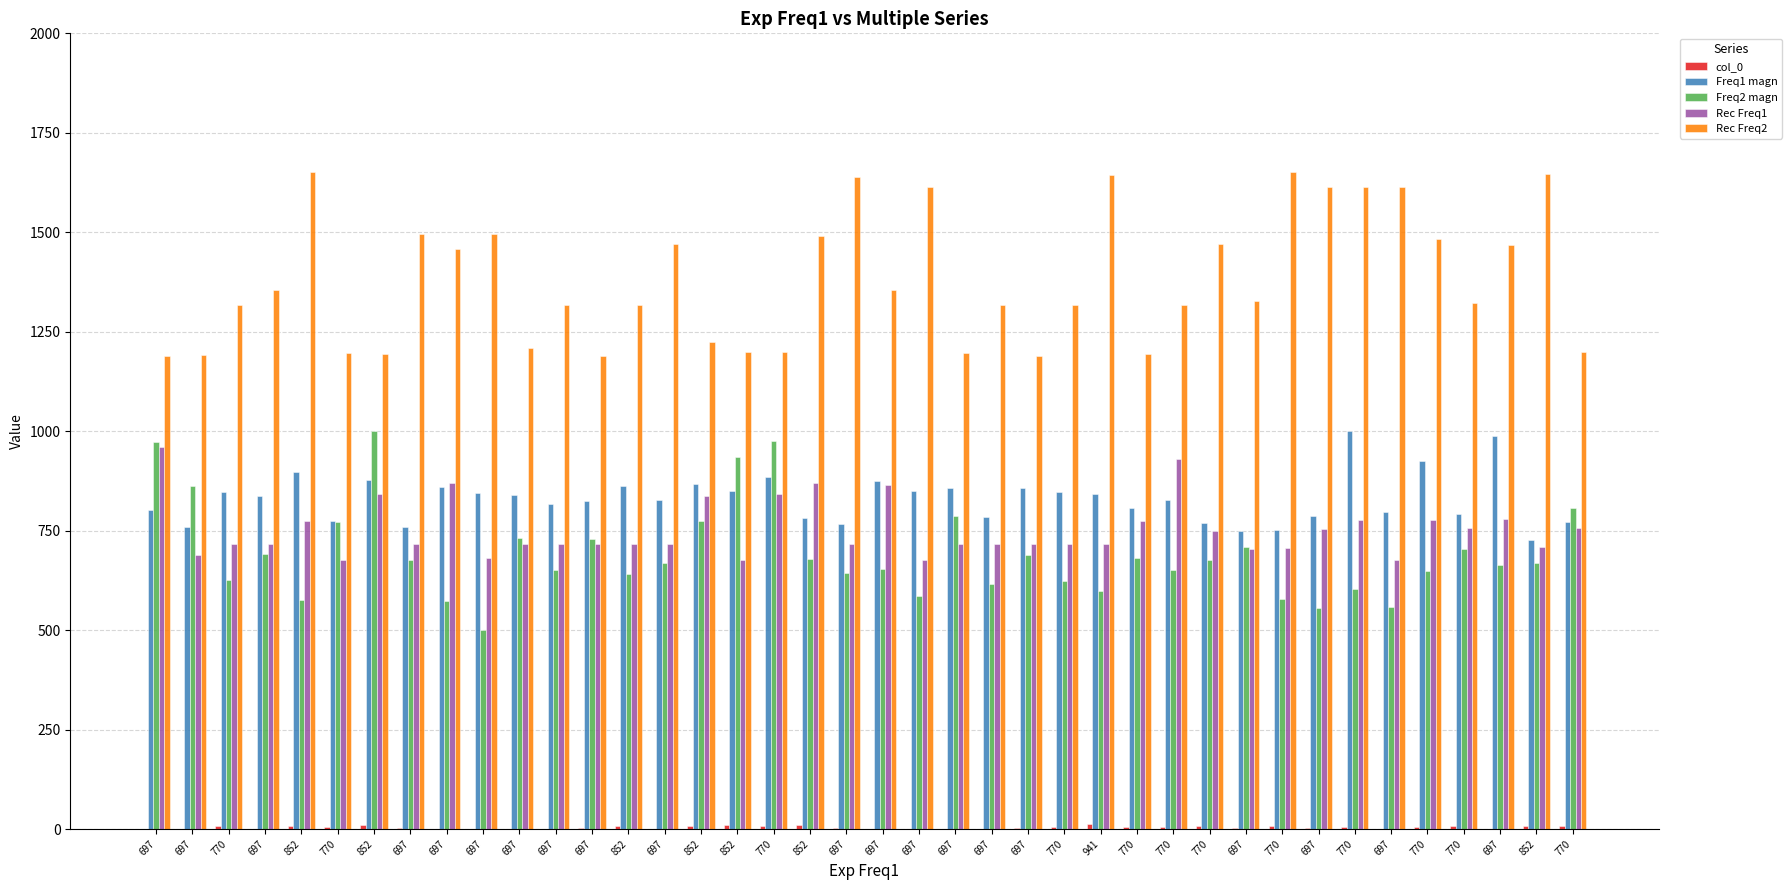

How many values in the Freq1 magn series exceed 838?

20